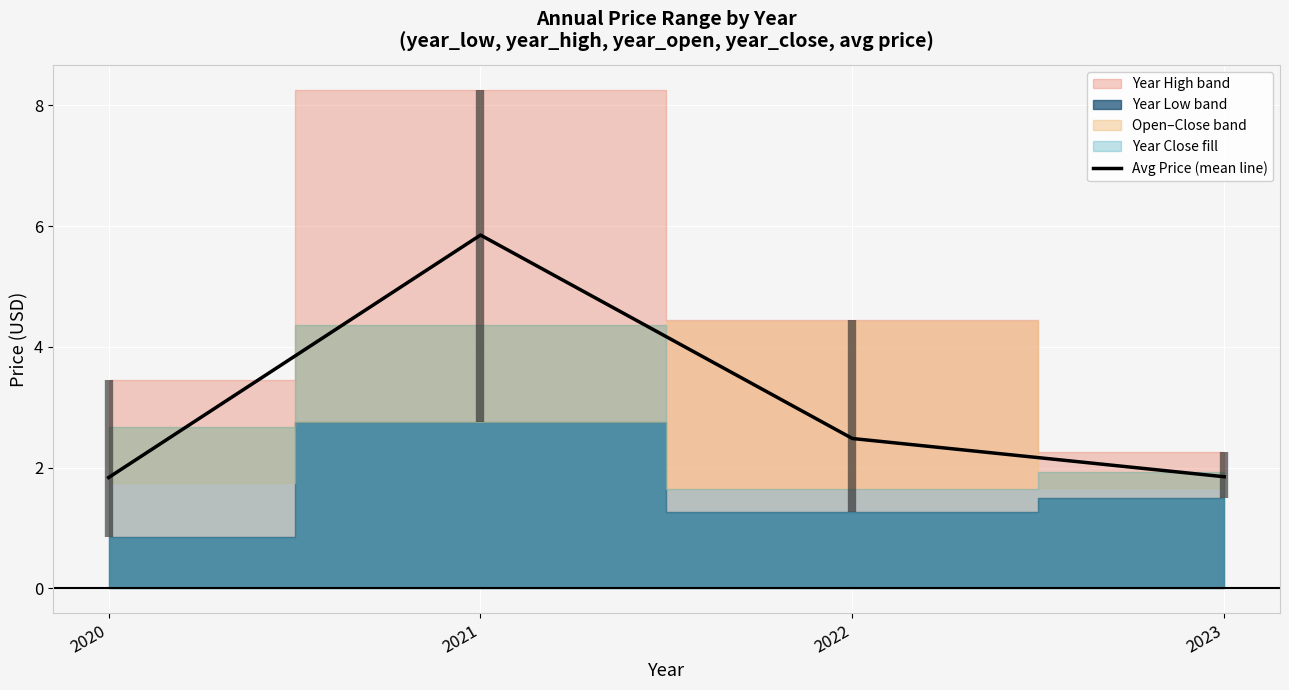

Which label corresponds to the smallest value in the chart?

2020